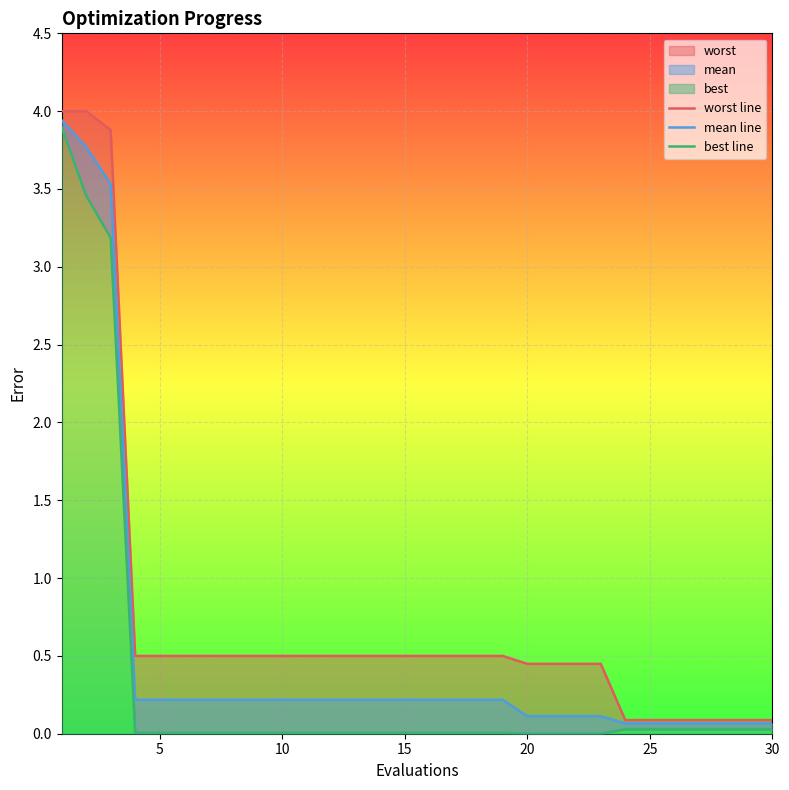

How many data points does each series have?

30